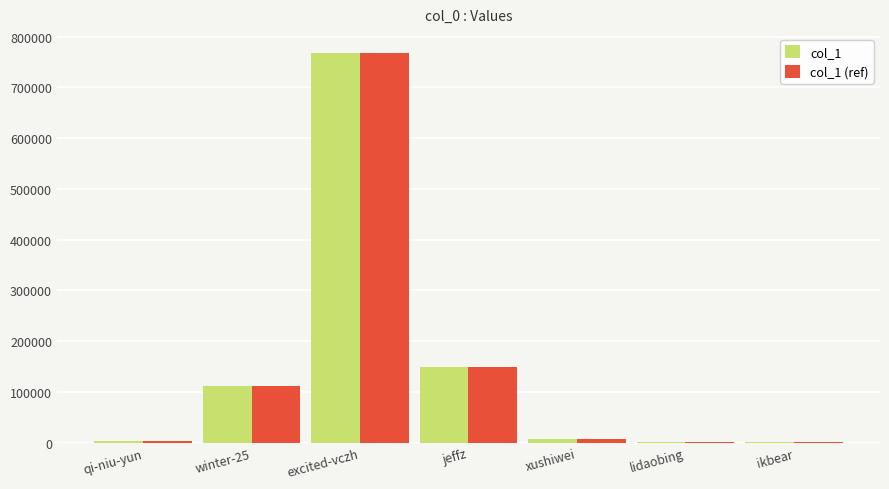

What is the maximum value shown in the chart?

767013